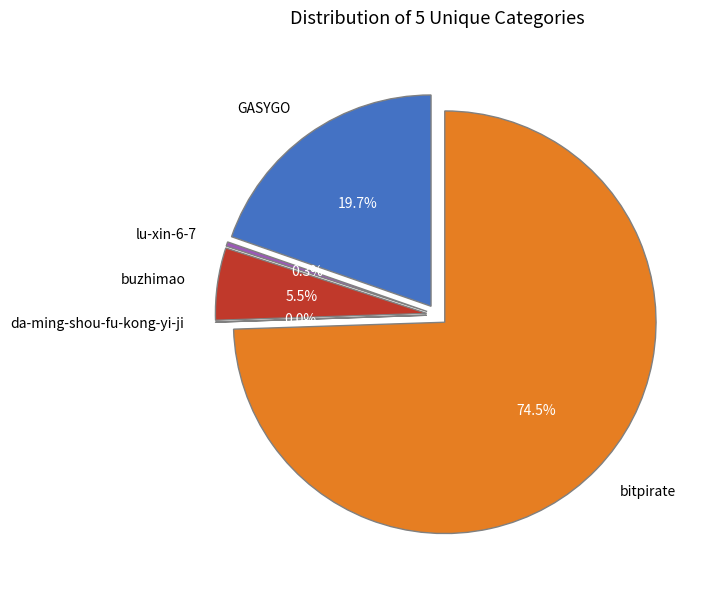

What is the change in value from lu-xin-6-7 to buzhimao?

+4629